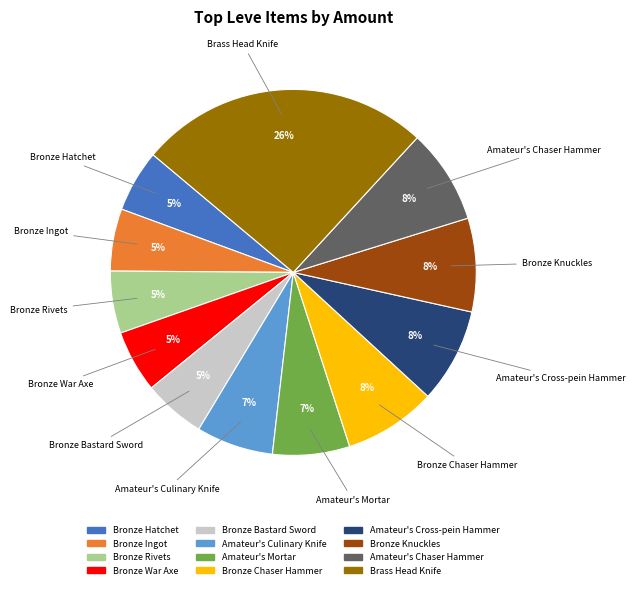

Which category has the biggest portion of the pie?

Brass Head Knife